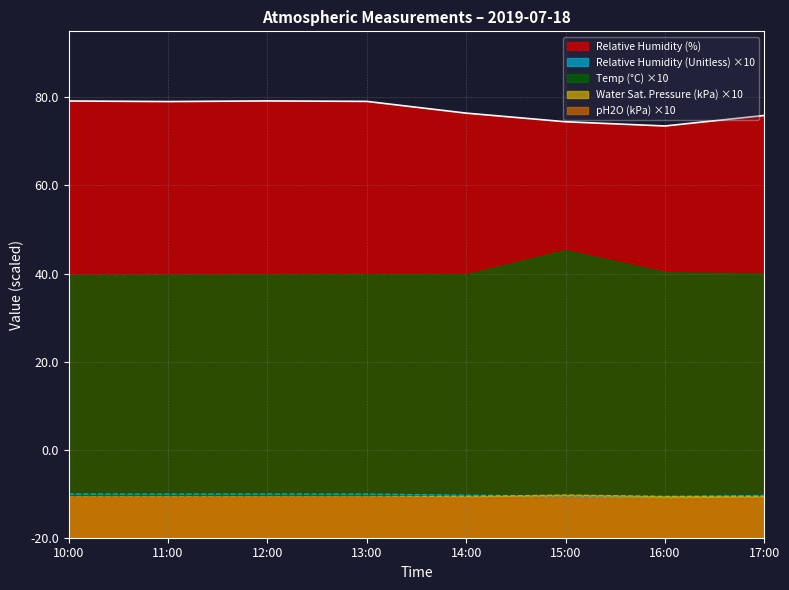

Where does the Relative Humidity (%) series first go above 99?

10:00